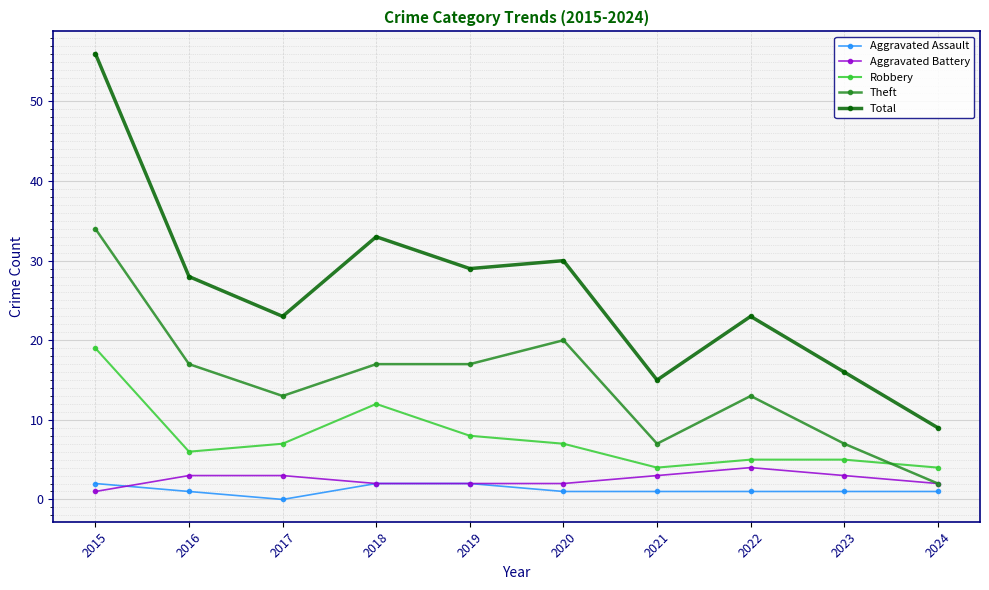

The value of Aggravated Assault at 2024 is 1. True or false?

True